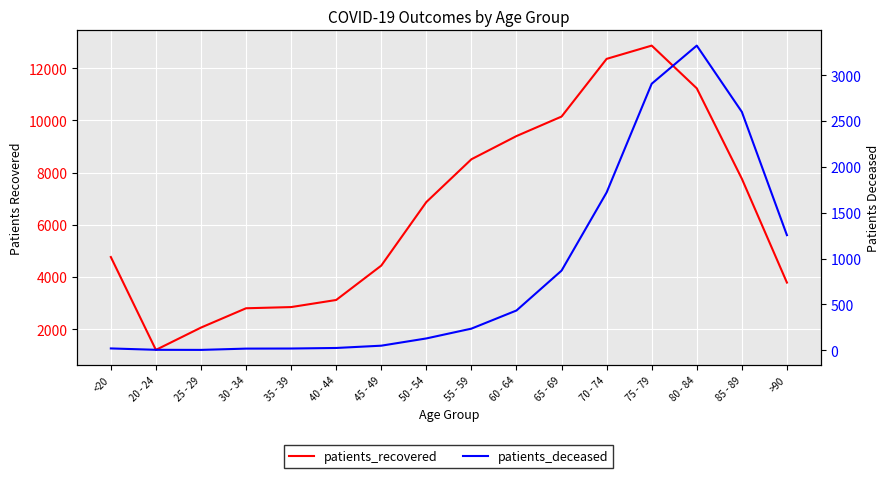

Reading left to right, transcribe all the data shown in this chart.

patients_recovered: <20=4767	20 - 24=1208	25 - 29=2063	30 - 34=2803	35 - 39=2849	40 - 44=3121	45 - 49=4438	50 - 54=6873	55 - 59=8513	60 - 64=9402	65 - 69=10149	70 - 74=12360	75 - 79=12868	80 - 84=11231	85 - 89=7767	>90=3788
patients_deceased: <20=19	20 - 24=4	25 - 29=3	30 - 34=17	35 - 39=18	40 - 44=24	45 - 49=49	50 - 54=128	55 - 59=235	60 - 64=433	65 - 69=868	70 - 74=1721	75 - 79=2907	80 - 84=3323	85 - 89=2600	>90=1255